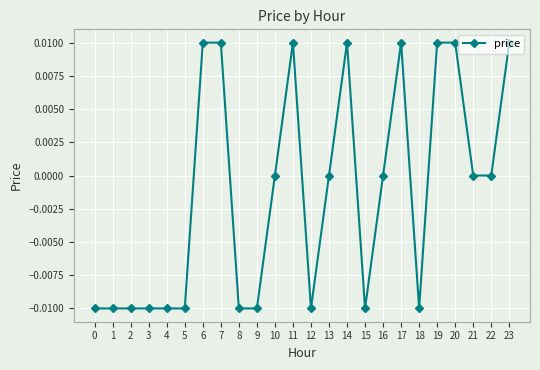

True or false: the data has more than 0 interior local peaks.

True